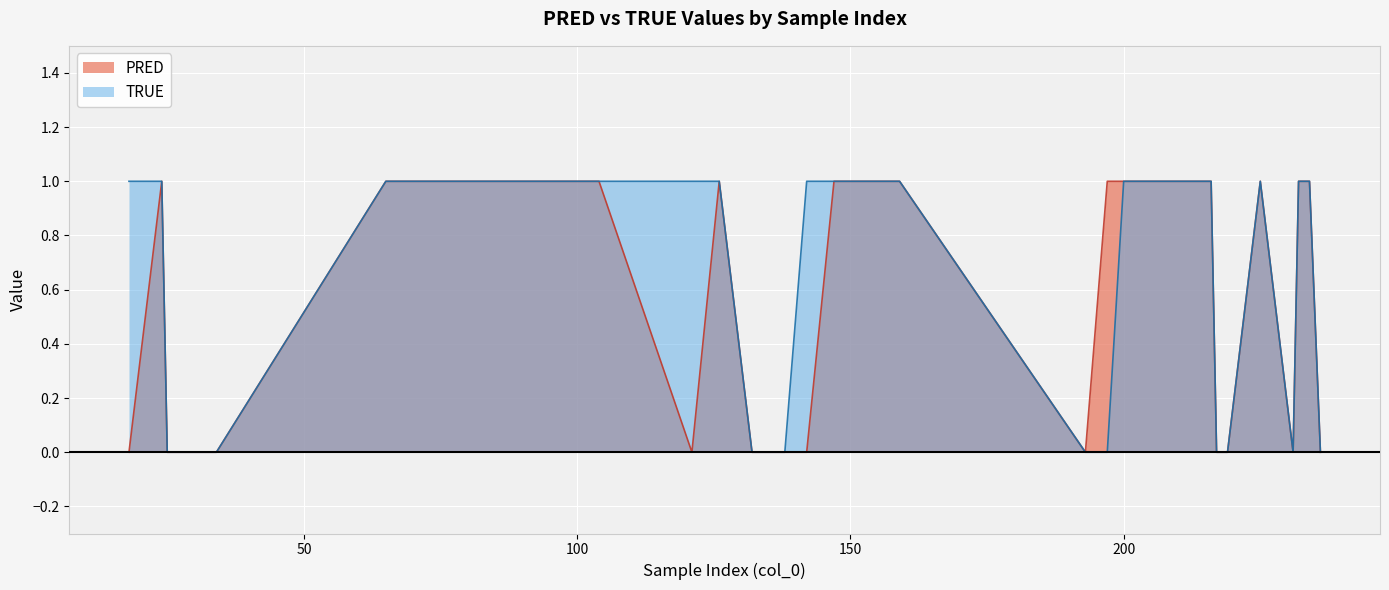

Does the chart display data point markers on the line(s)?

No